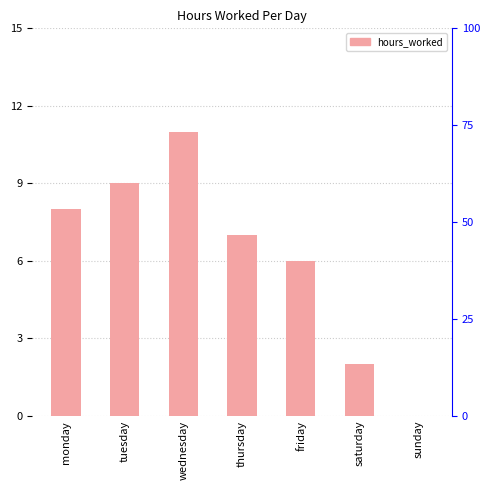

Is it true that the value at wednesday is 5?

False